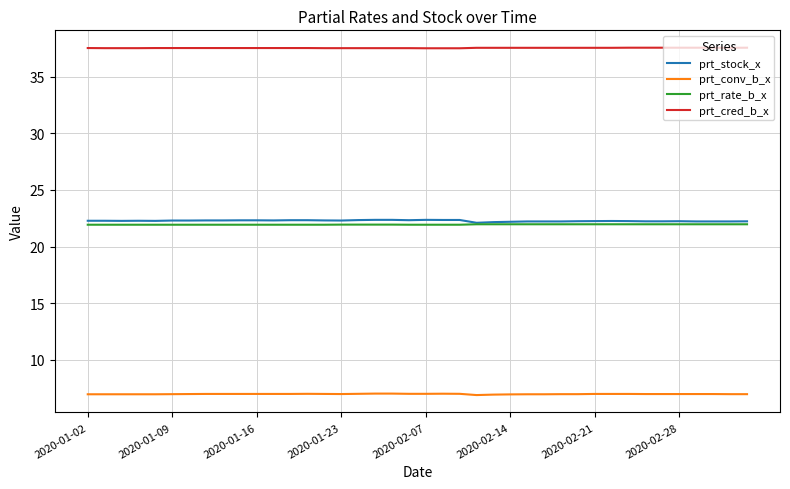

What is the maximum value for prt_cred_b_x?

37.6